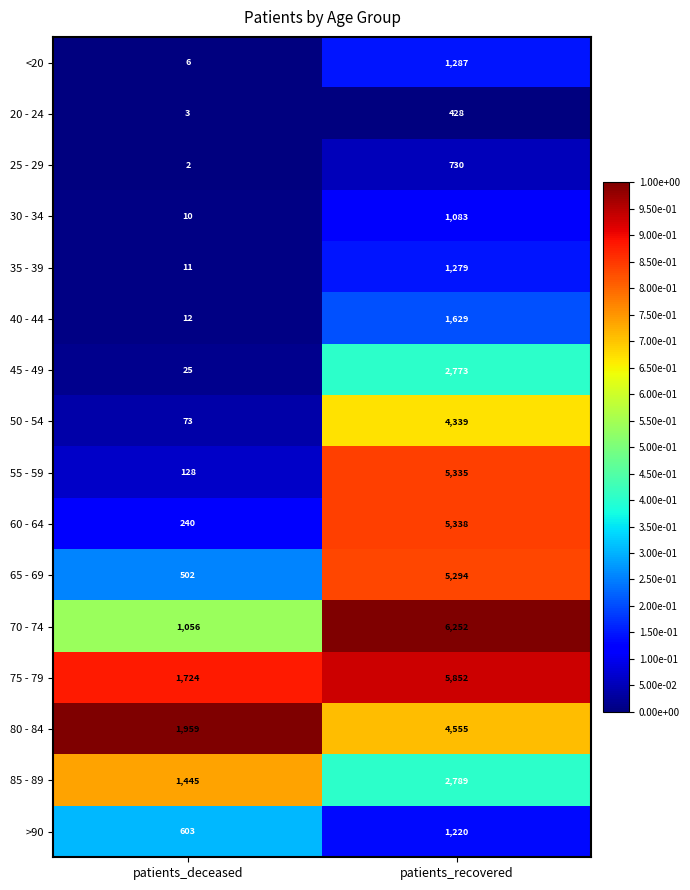

What is the lowest value of the 65 - 69 series?

502